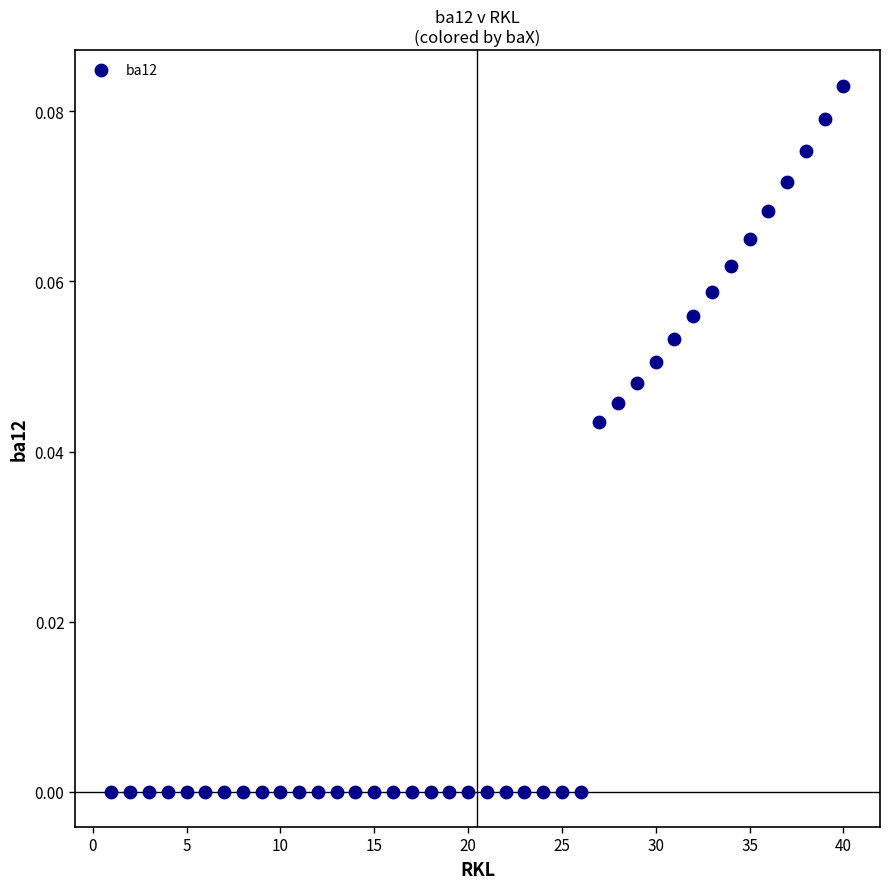

How many points are shown in the scatter plot?

40